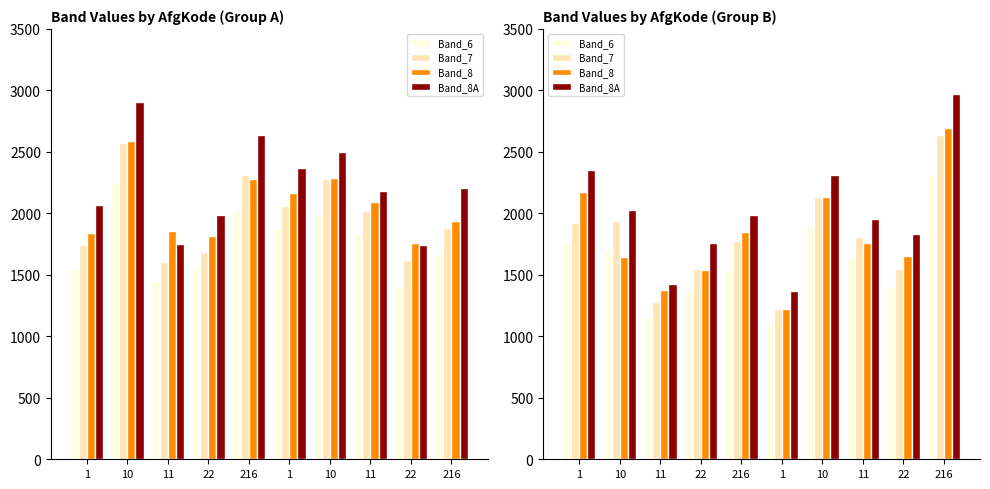

What is the value of the Band_8 bar at the 6th from the left?

2171